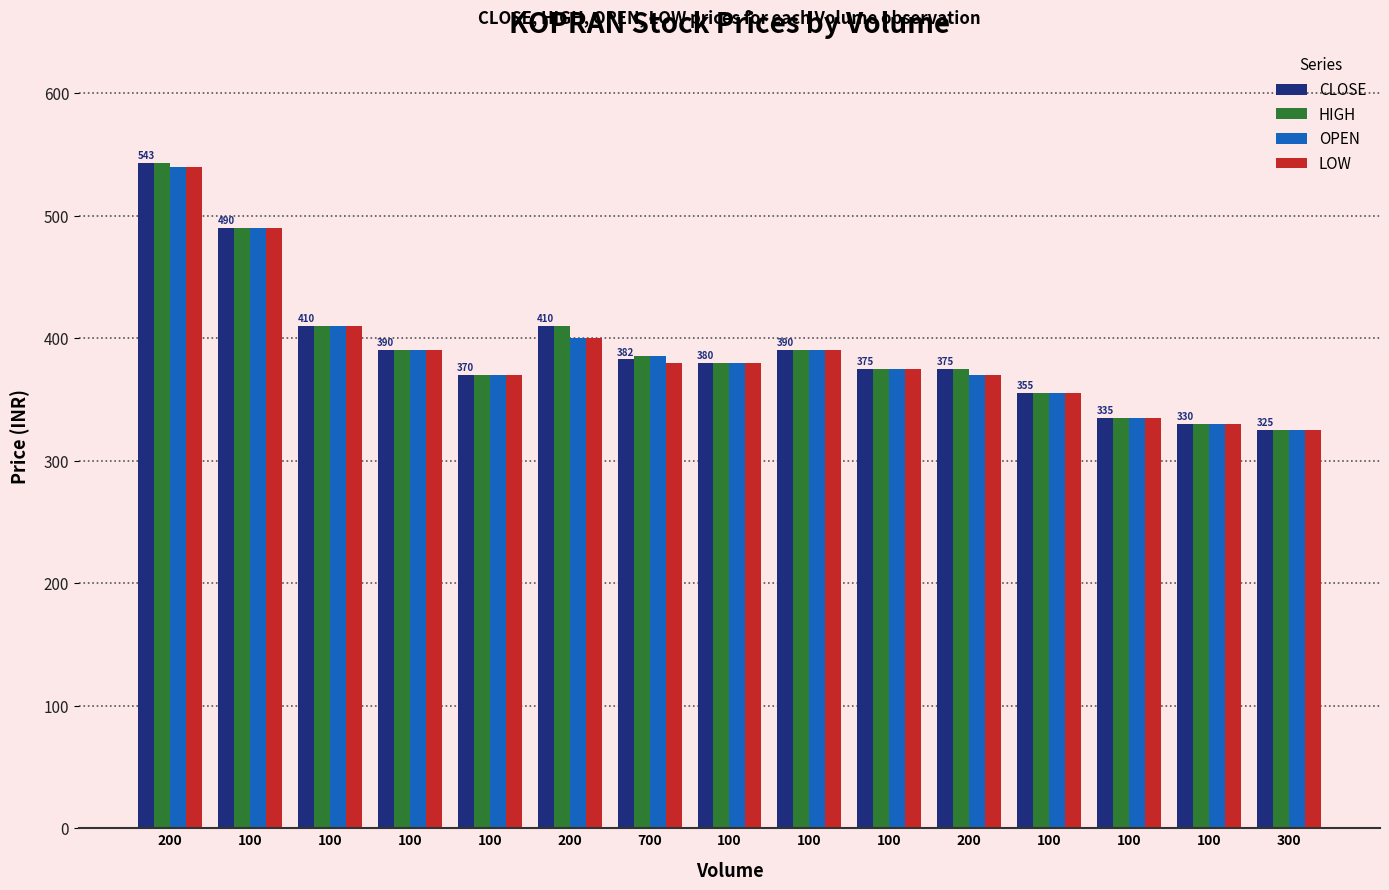

Between 700 and 100, which series saw the biggest shift?

HIGH